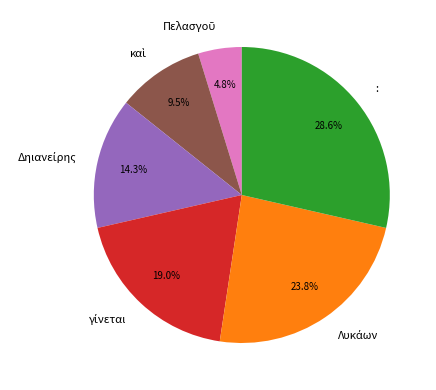

Does any single category account for the majority?

No